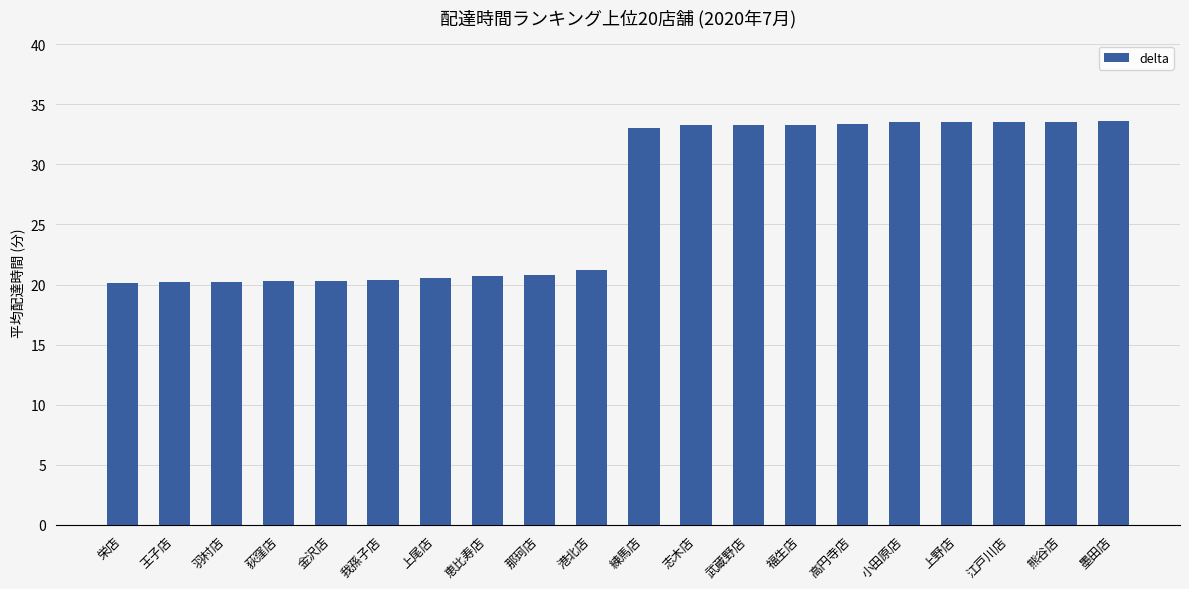

Count the number of categories in the chart.

20